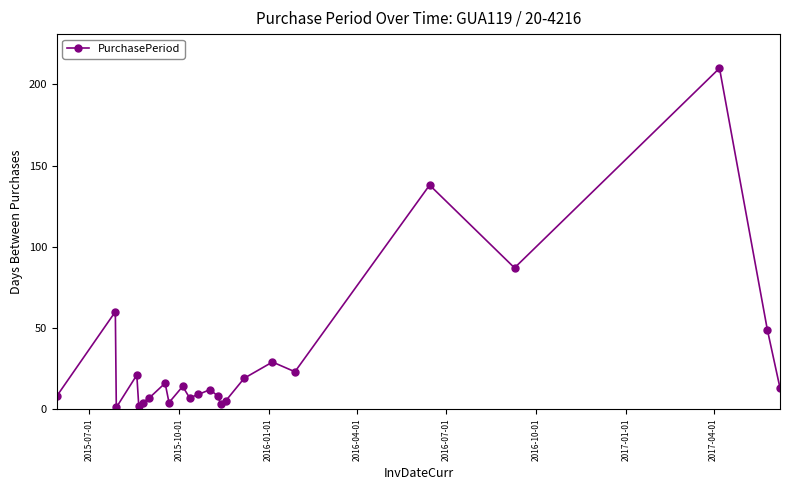

How many data points does each series have?

24